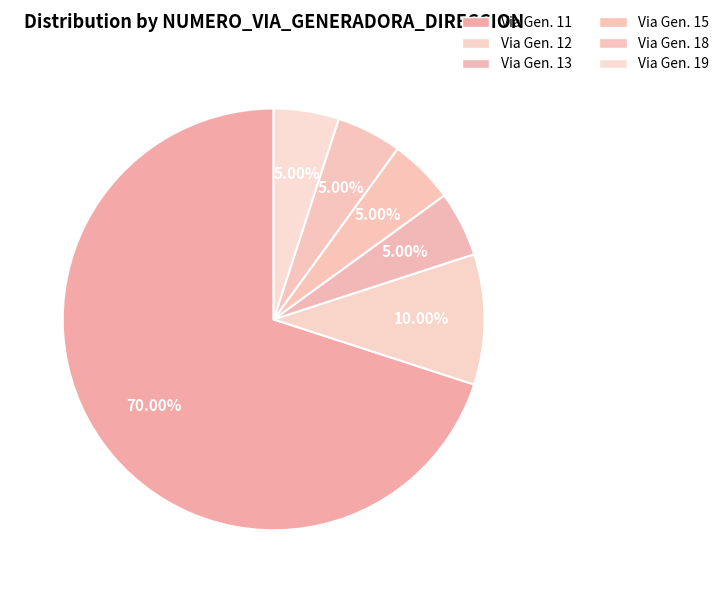

What is the majority slice?

11